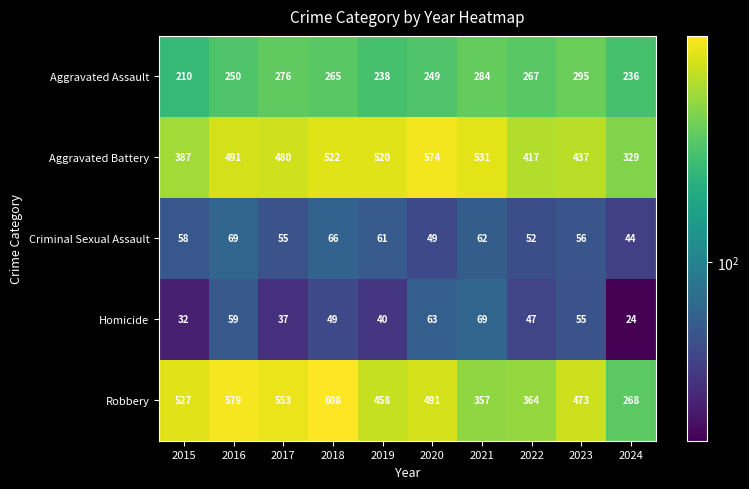

What is the total value across all series at 2024?

901